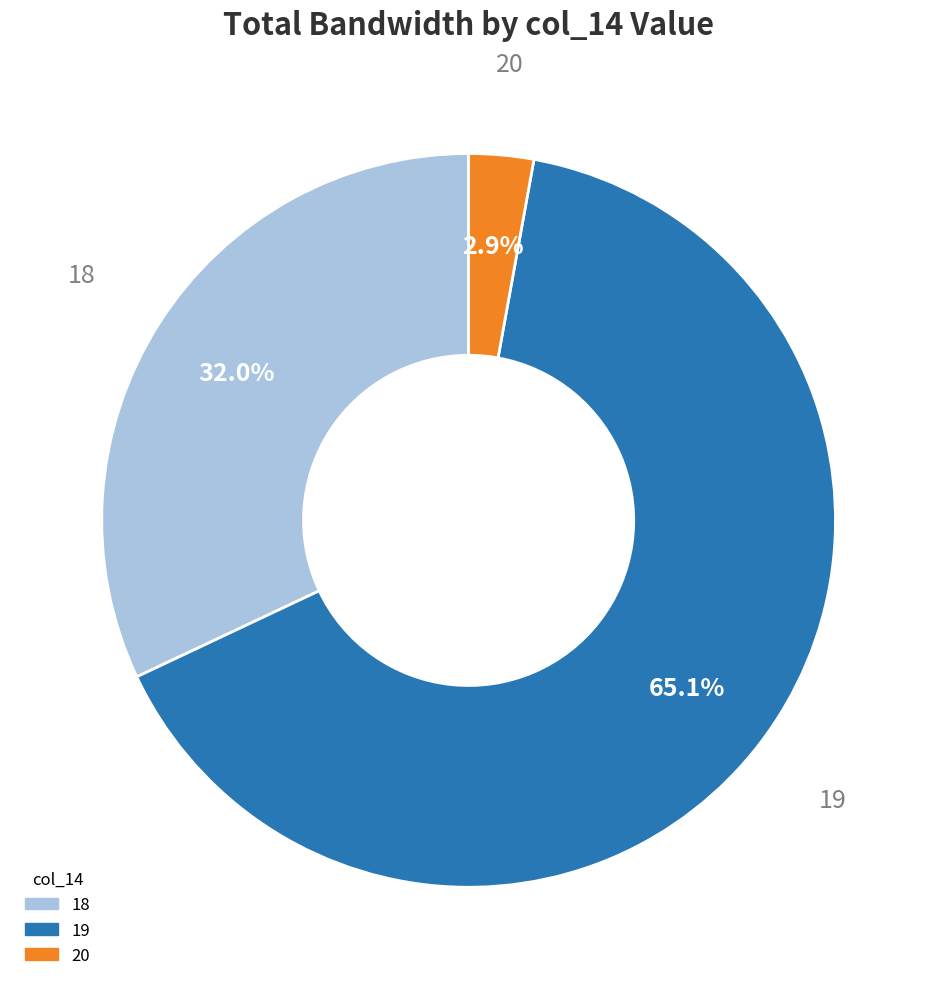

Is there any slice that represents more than half of the pie?

Yes